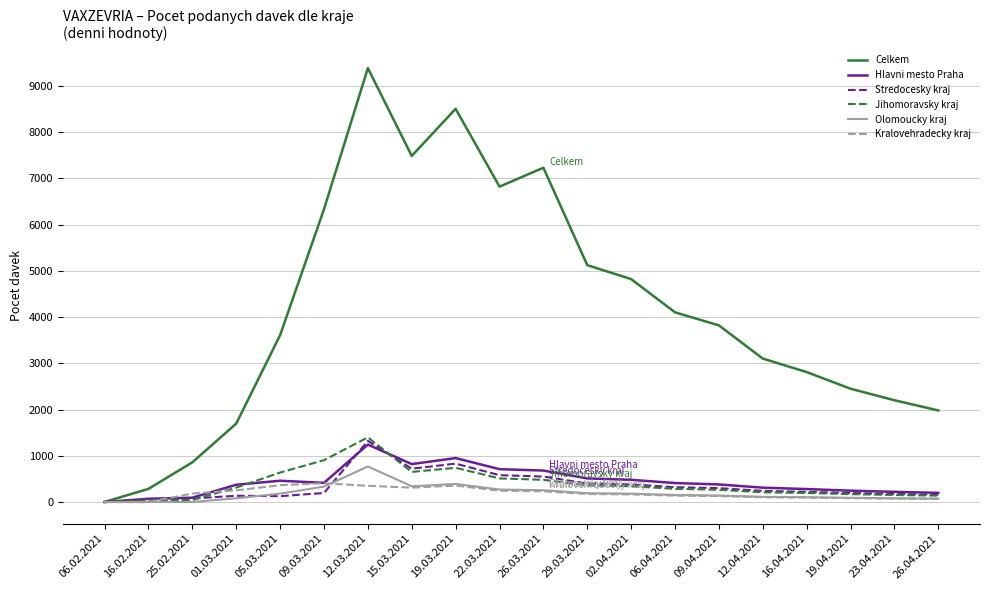

At which category is the sum across all series the highest?

12.03.2021